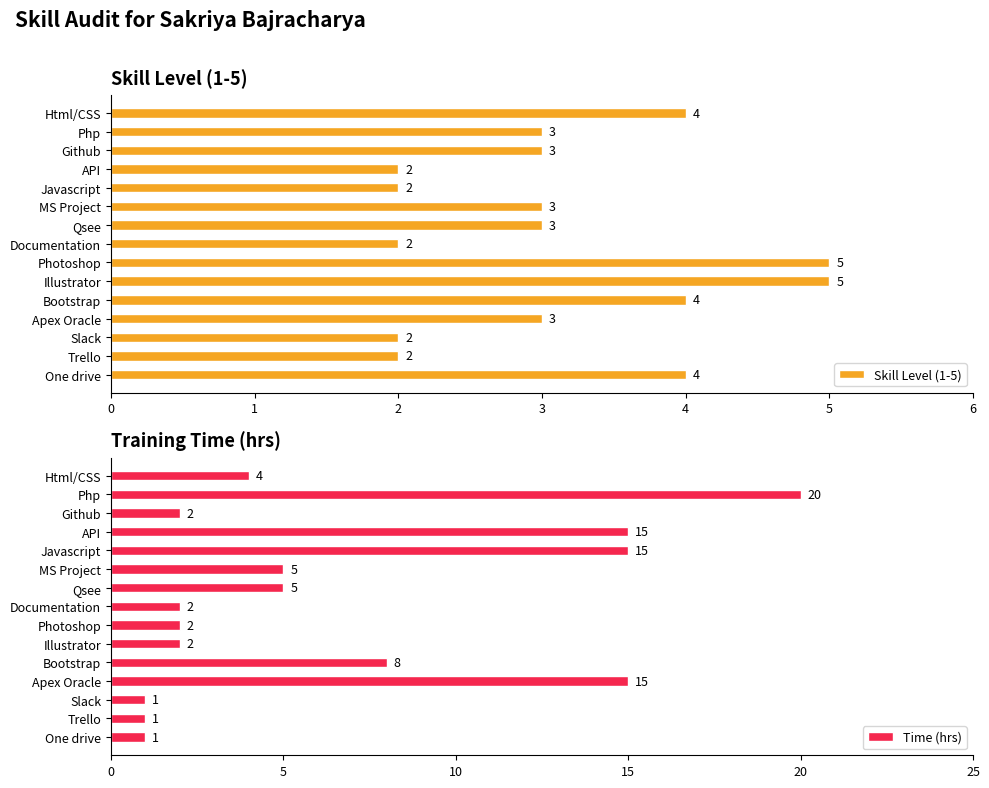

How many values in the Time (hrs) series are below 4?

7